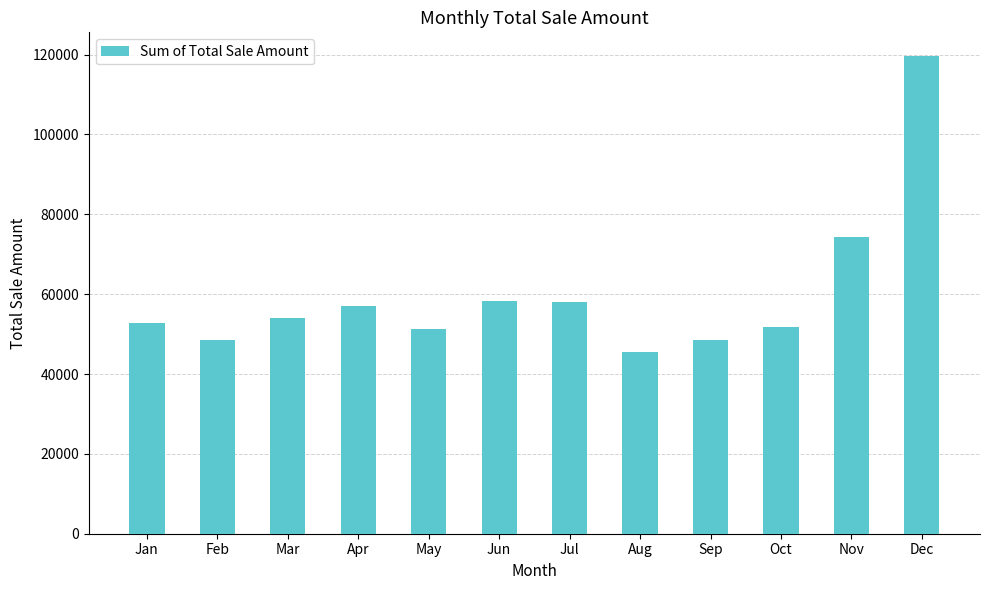

How many values are below 54029?

6